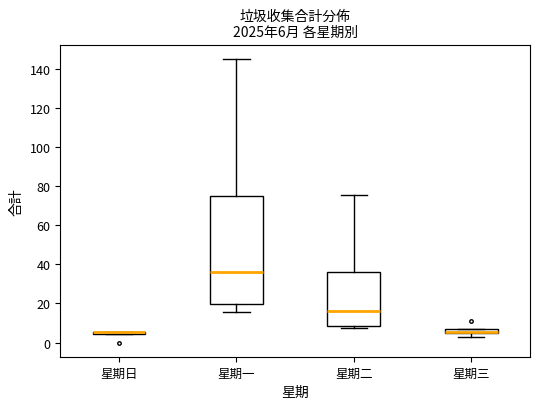

Comparing the boxes themselves (not the whiskers), which one is the tallest?

星期一